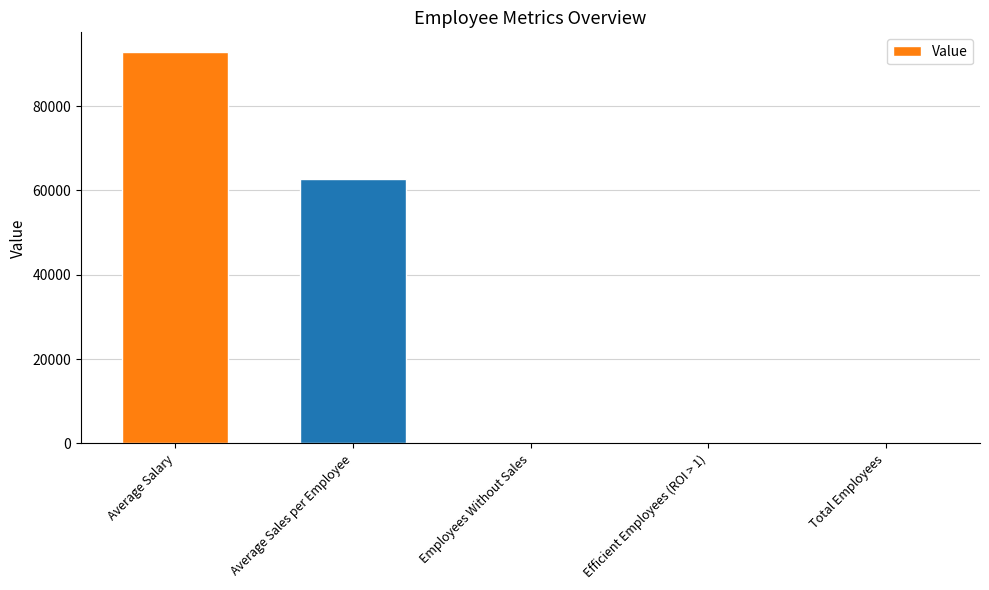

At which label is the value closest to 46445?

Average Sales per Employee